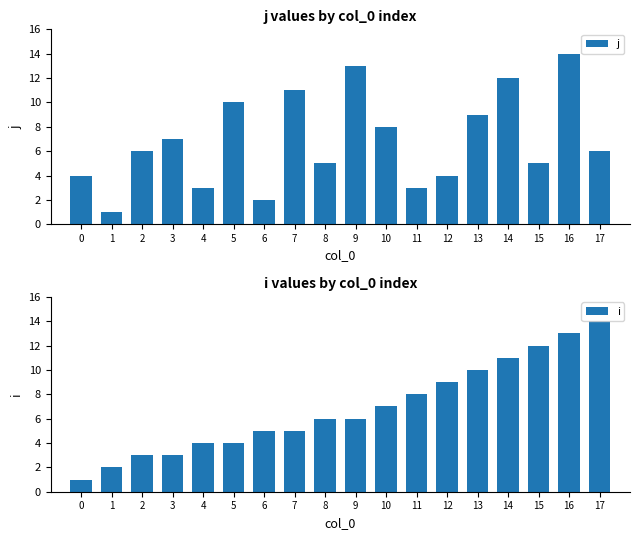

Reading left to right, list all the values displayed in this chart.

j: 4	1	6	7	3	10	2	11	5	13	8	3	4	9	12	5	14	6
i: 1	2	3	3	4	4	5	5	6	6	7	8	9	10	11	12	13	14